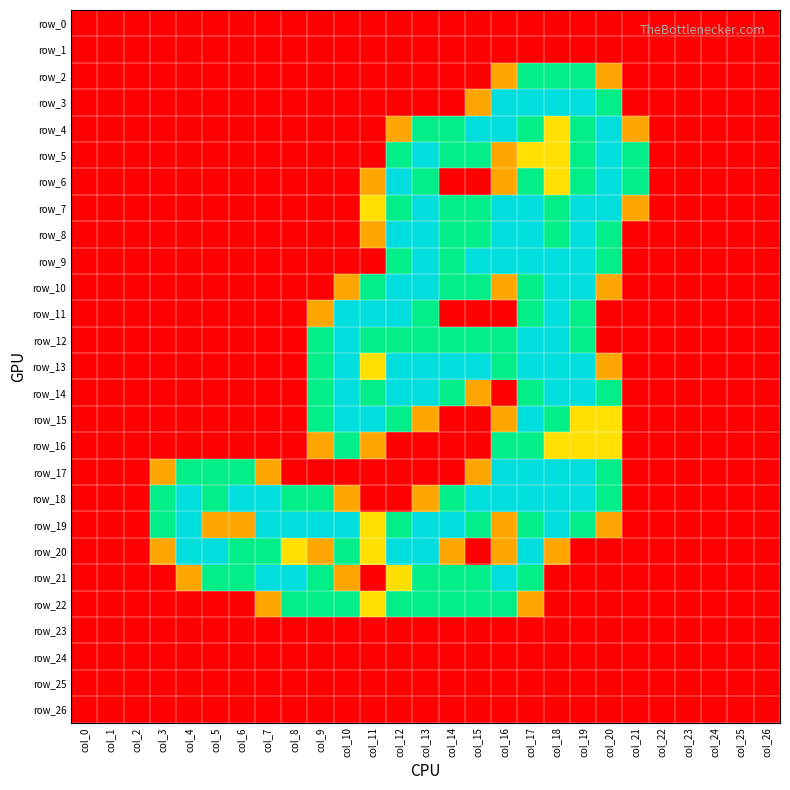

List the series in order of their peak value, lowest first.

row_0, row_1, row_23, row_24, row_25, row_26, row_2, row_16, row_22, row_3, row_4, row_5, row_6, row_7, row_8, row_9, row_10, row_11, row_12, row_13, row_14, row_15, row_17, row_18, row_19, row_20, row_21